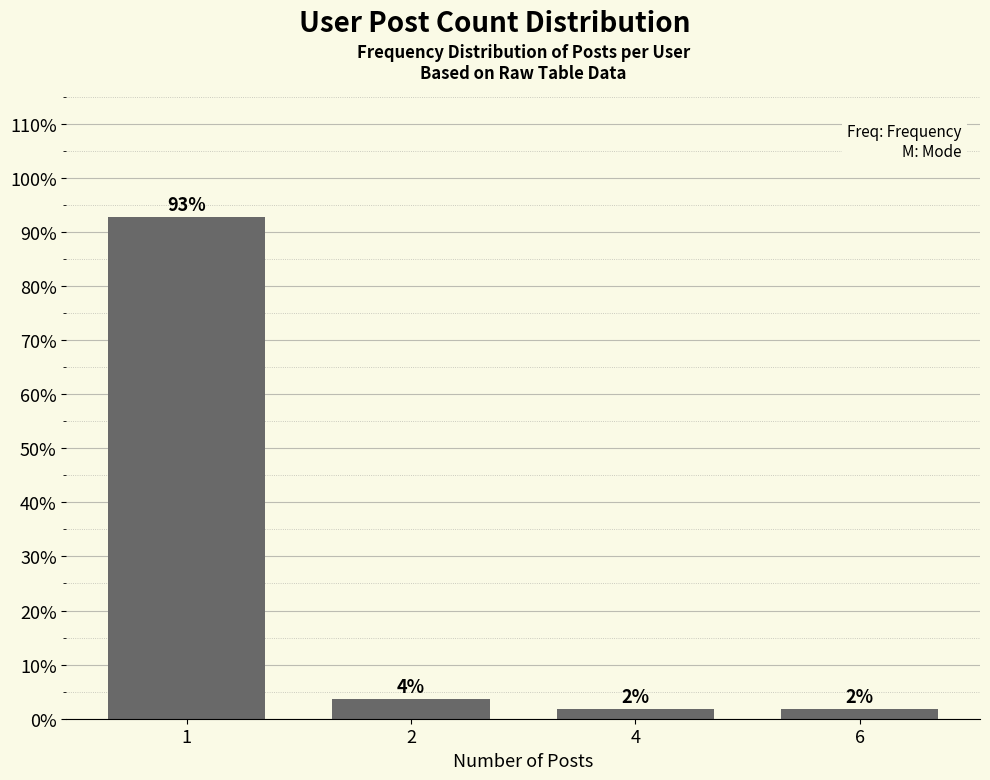

How many bars are there in total?

4